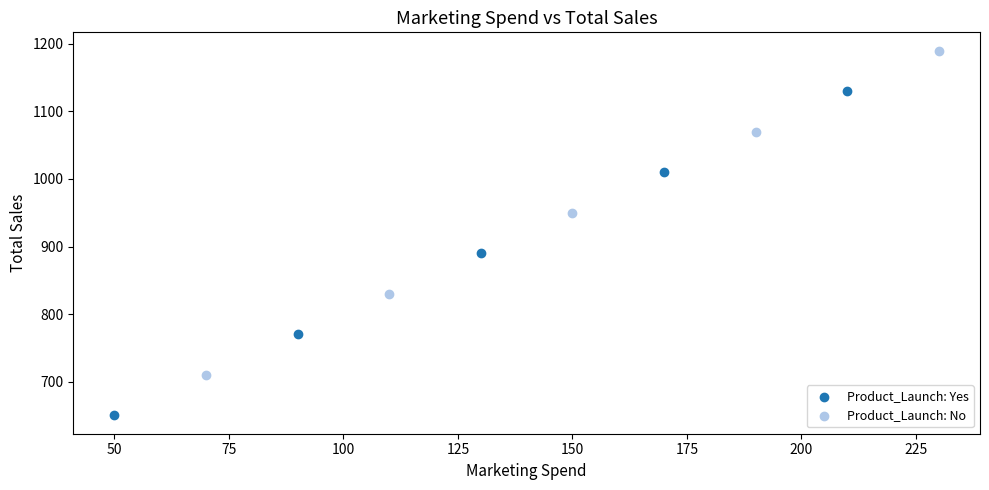

Which series reaches the minimum Y coordinate?

Product_Launch: Yes